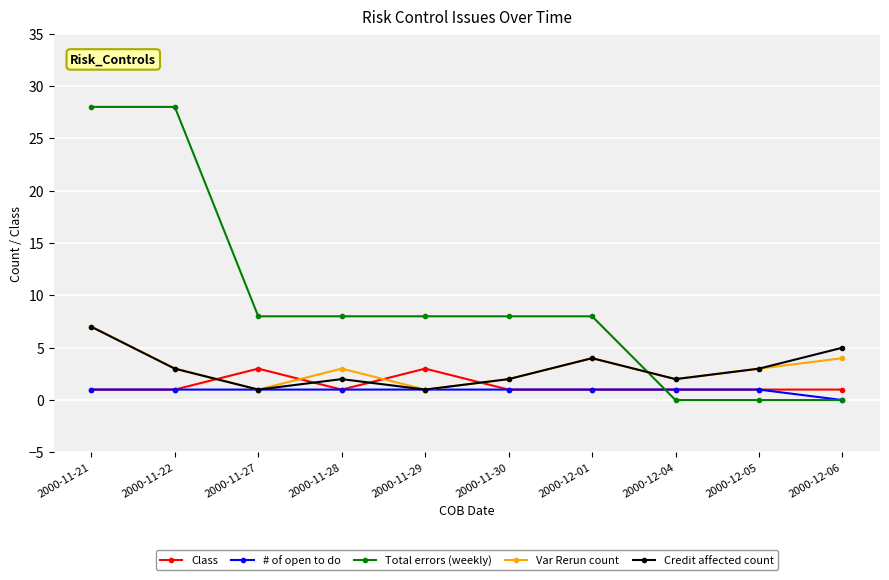

What are all the series names shown in the legend?

Class, # of open to do, Total errors (weekly), Var Rerun count, Credit affected count